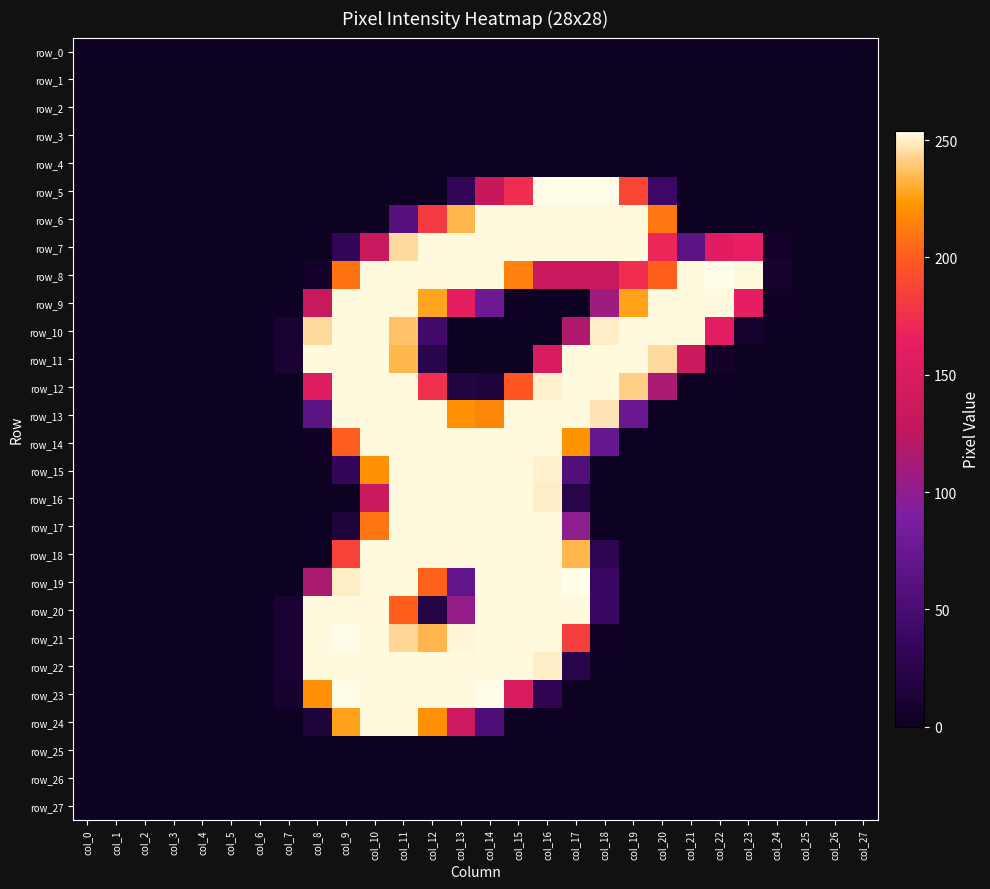

Which category has the lowest value across all series?

col_0